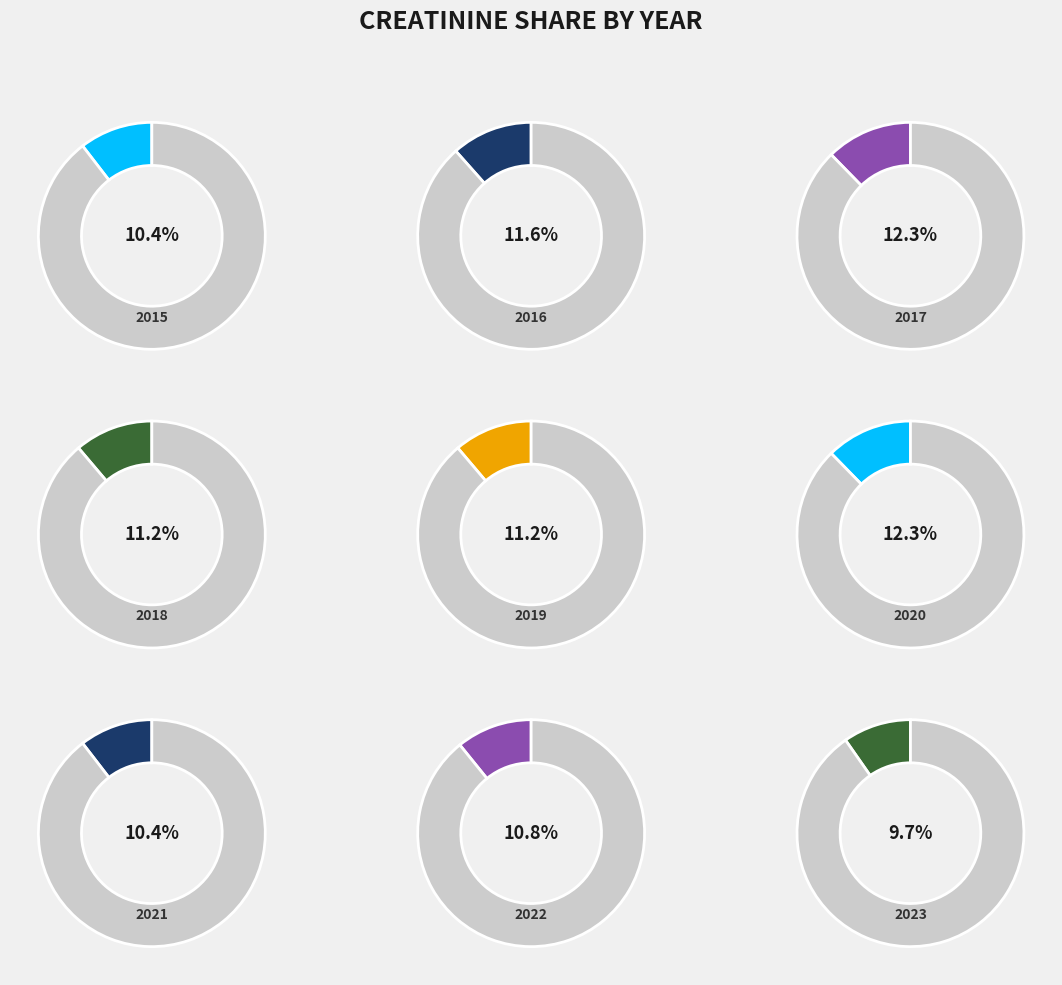

True or false: 2015 accounts for 10% of the total.

True